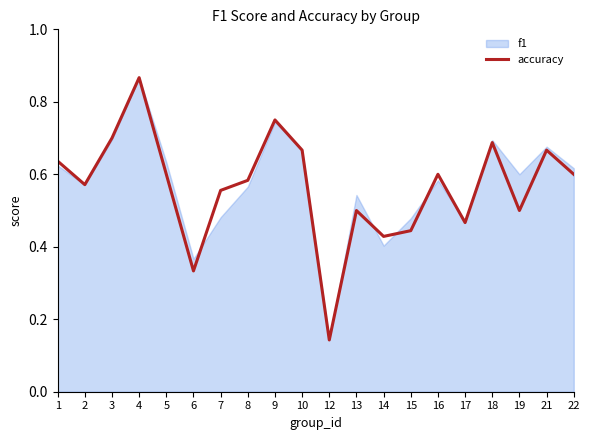

Where is the data nearest to the value 0?

12